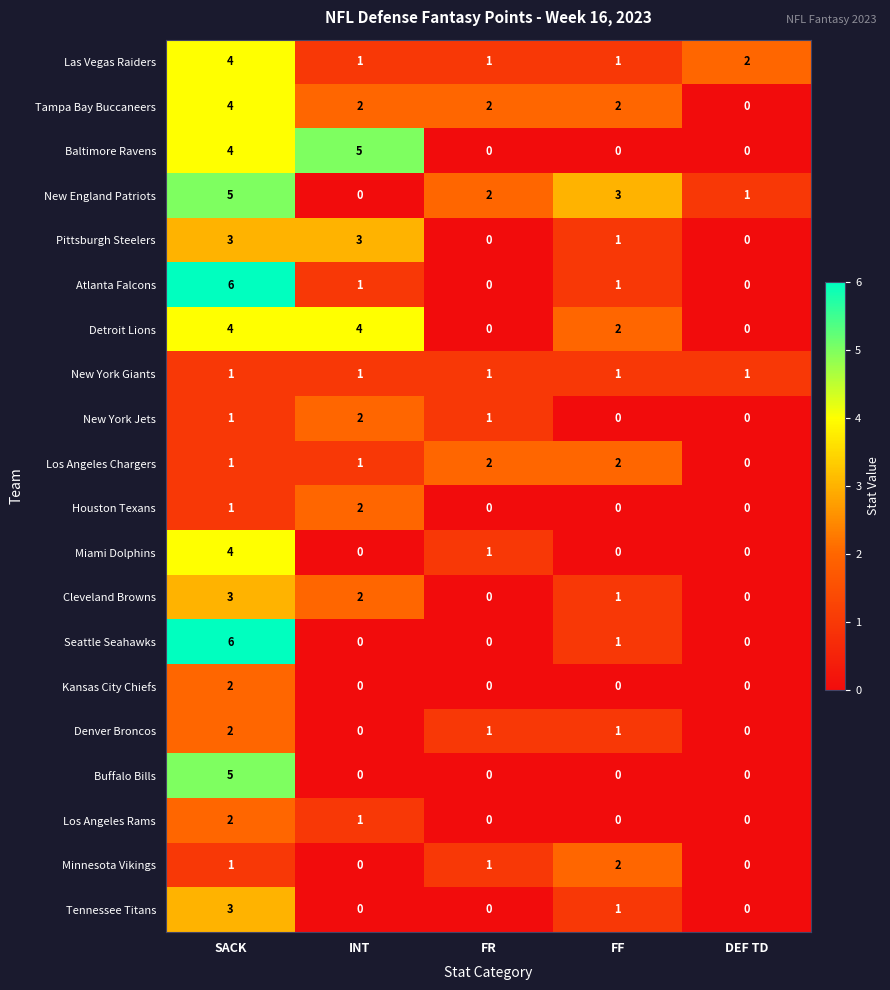

What is the total value across all series at SACK?

62